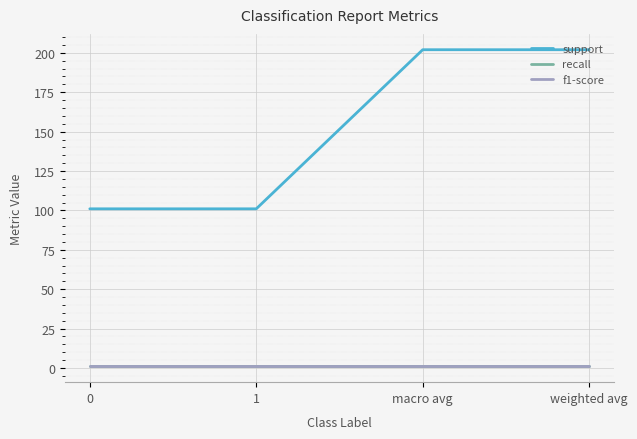

Reading right to left, extract all data points from this chart.

support: weighted avg=202	macro avg=202	1=101	0=101
recall: weighted avg=1	macro avg=1	1=1	0=1
f1-score: weighted avg=1	macro avg=1	1=1	0=1